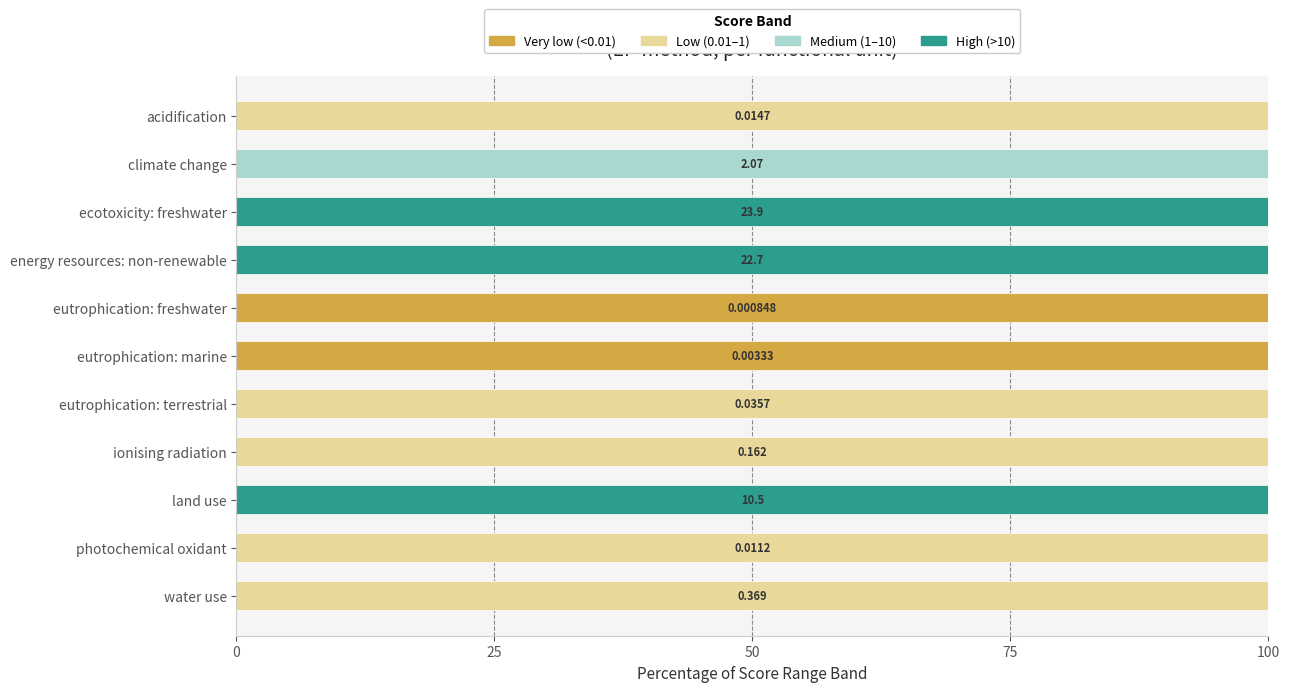

How many categories are shown in the chart?

11